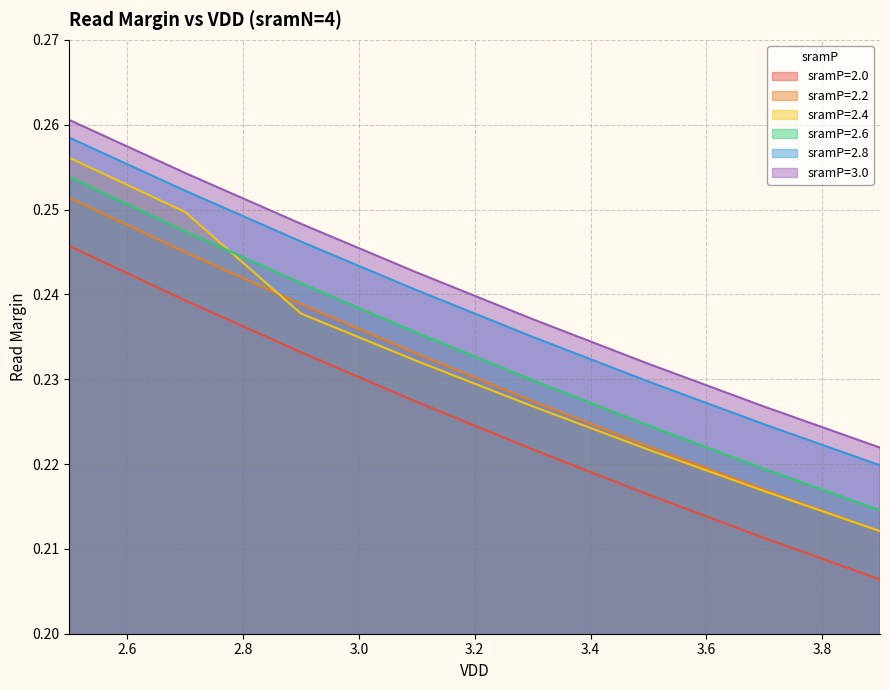

What is the label of the 4th point from the right?

3.3